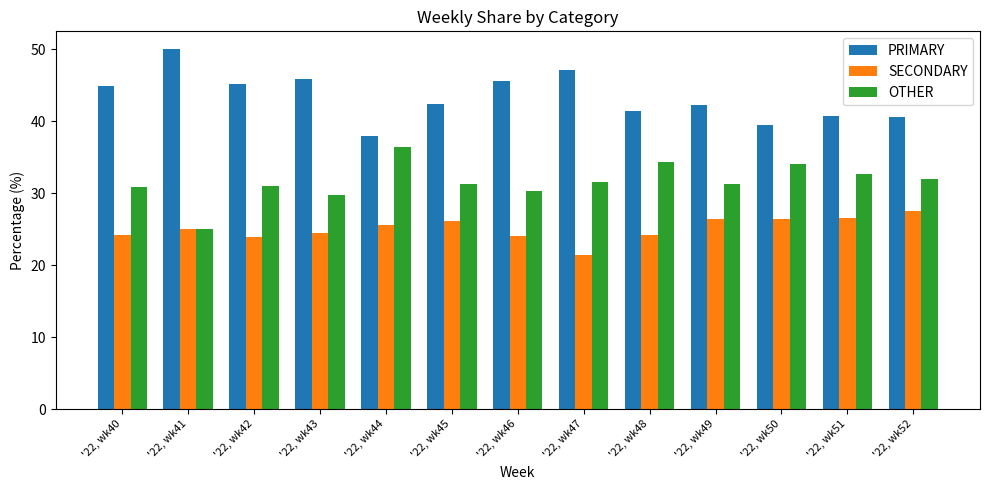

What is the value of the SECONDARY bar at the 1st from the left?

24.2